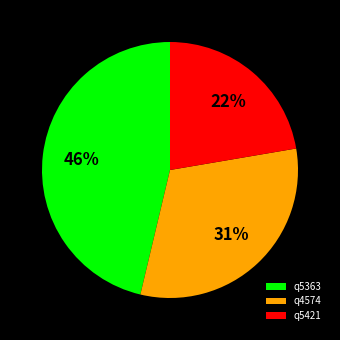

Is it true that q5363 is 46% of the pie?

True